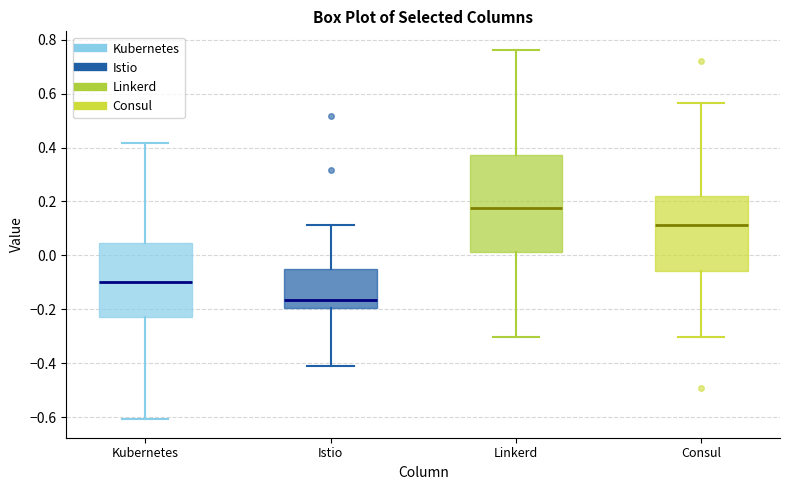

Which box's median line is the highest?

Linkerd